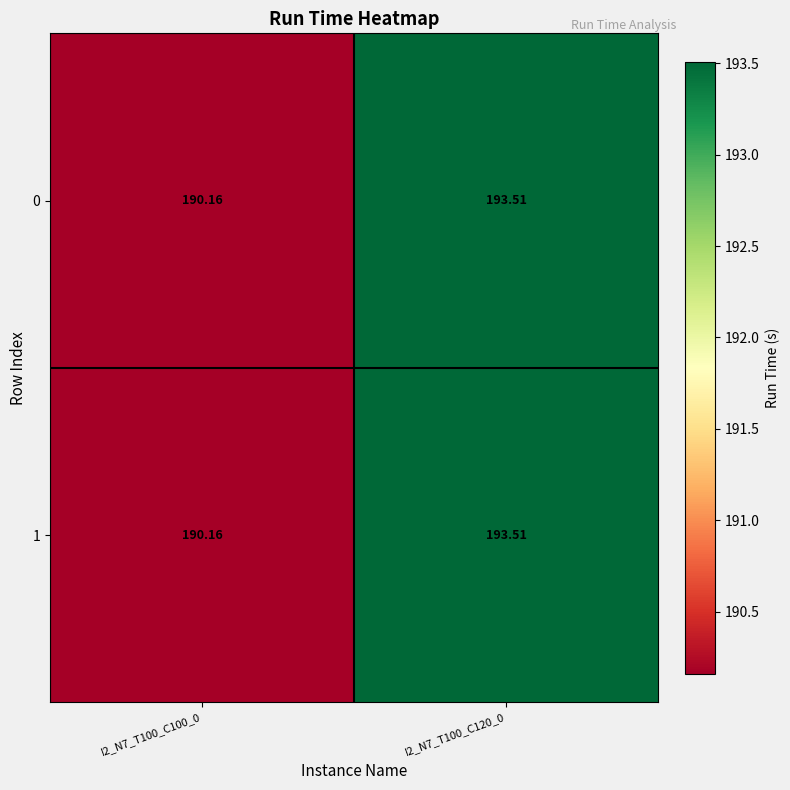

Is the value of 0 at I2_N7_T100_C120_0 greater than the value of 1 at I2_N7_T100_C100_0?

Yes